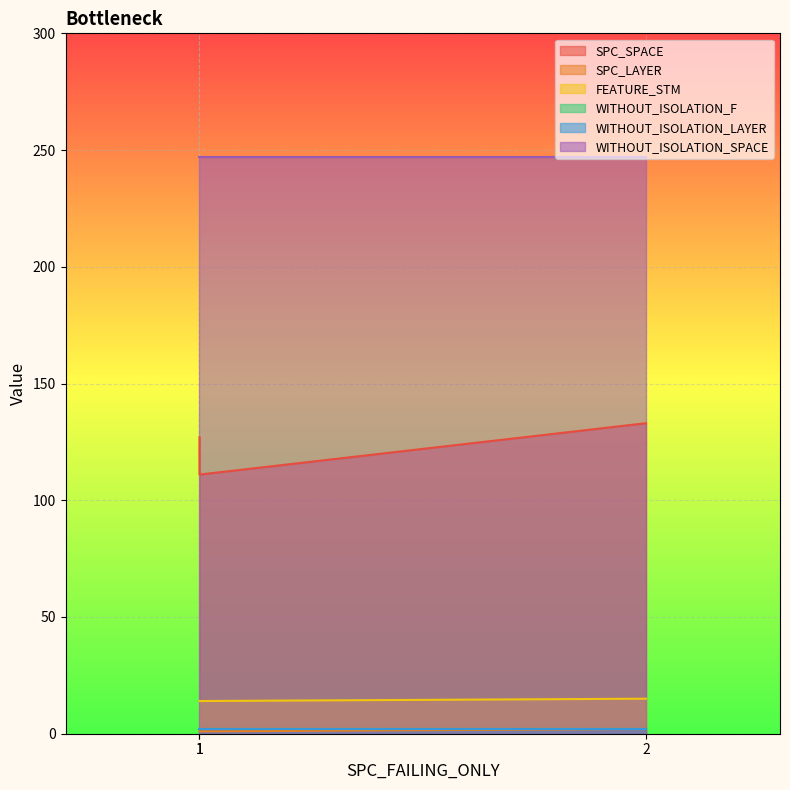

Is the value of SPC_SPACE at 1 greater than the value of SPC_LAYER at 1?

Yes